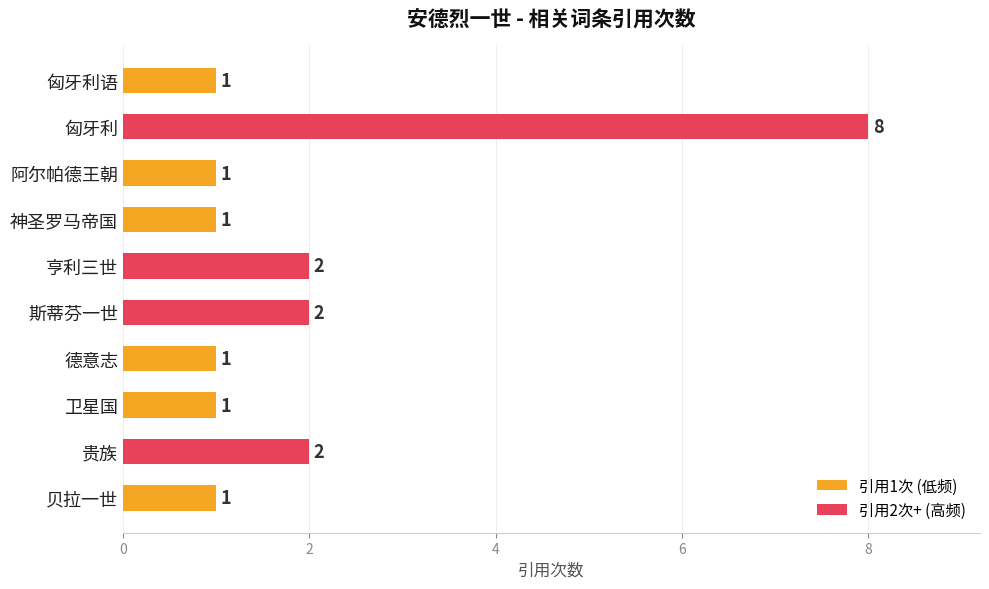

Reading top to bottom, extract all data points from this chart.

1	8	1	1	2	2	1	1	2	1